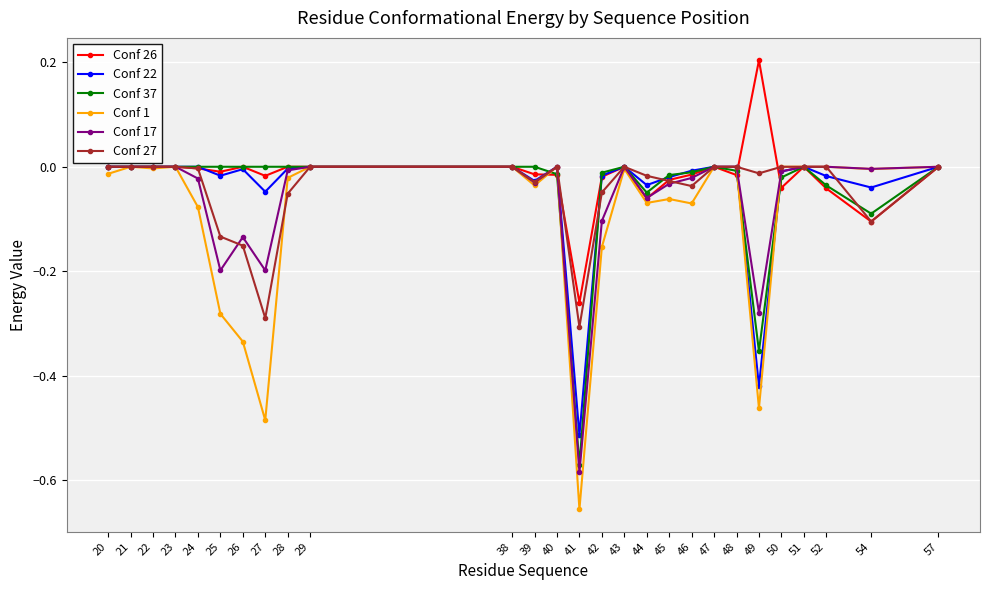

Between 21 and 41, which series saw the biggest shift?

Conf 1